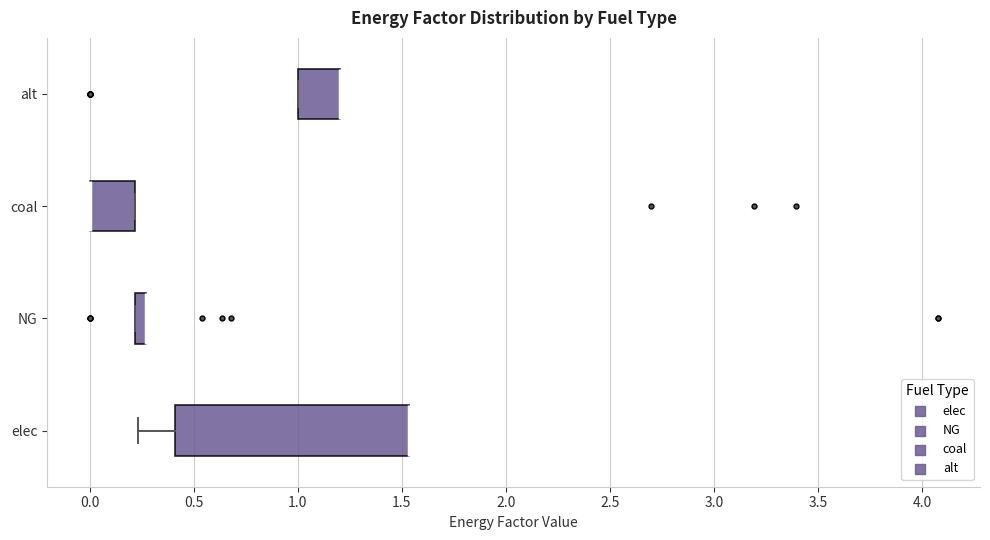

Where does the left whisker of the box for elec end on the x-axis? The values are not printed on the chart, so give them approximately, as read against the axis.

0.25